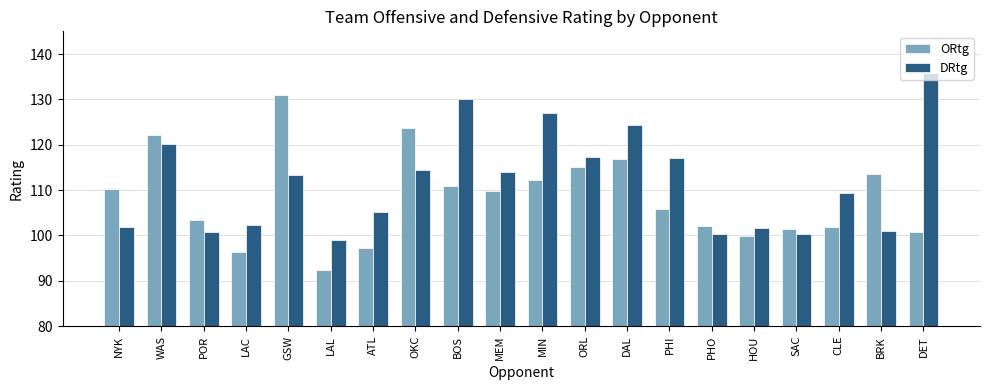

What is the maximum value for DRtg?

135.8